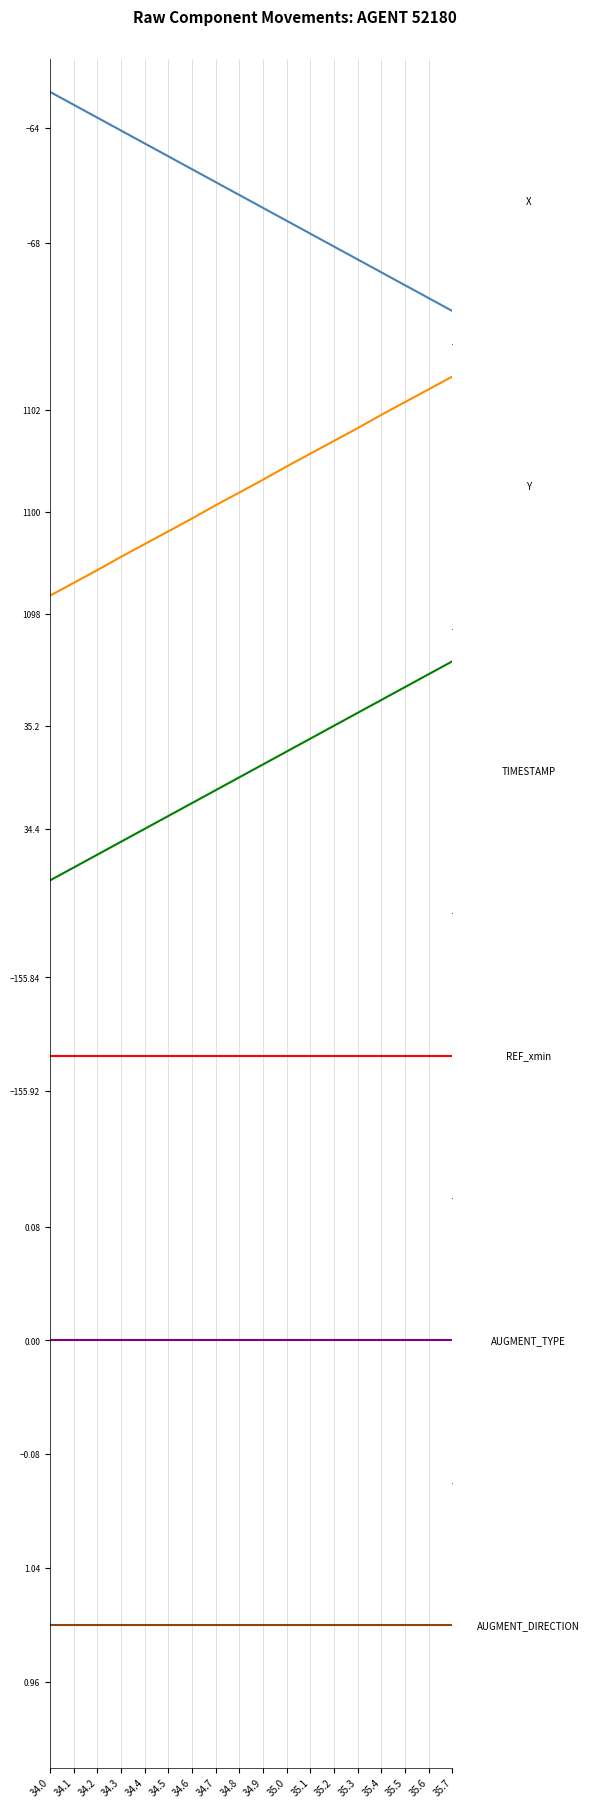

What is the label of the 13th point from the left?

35.2